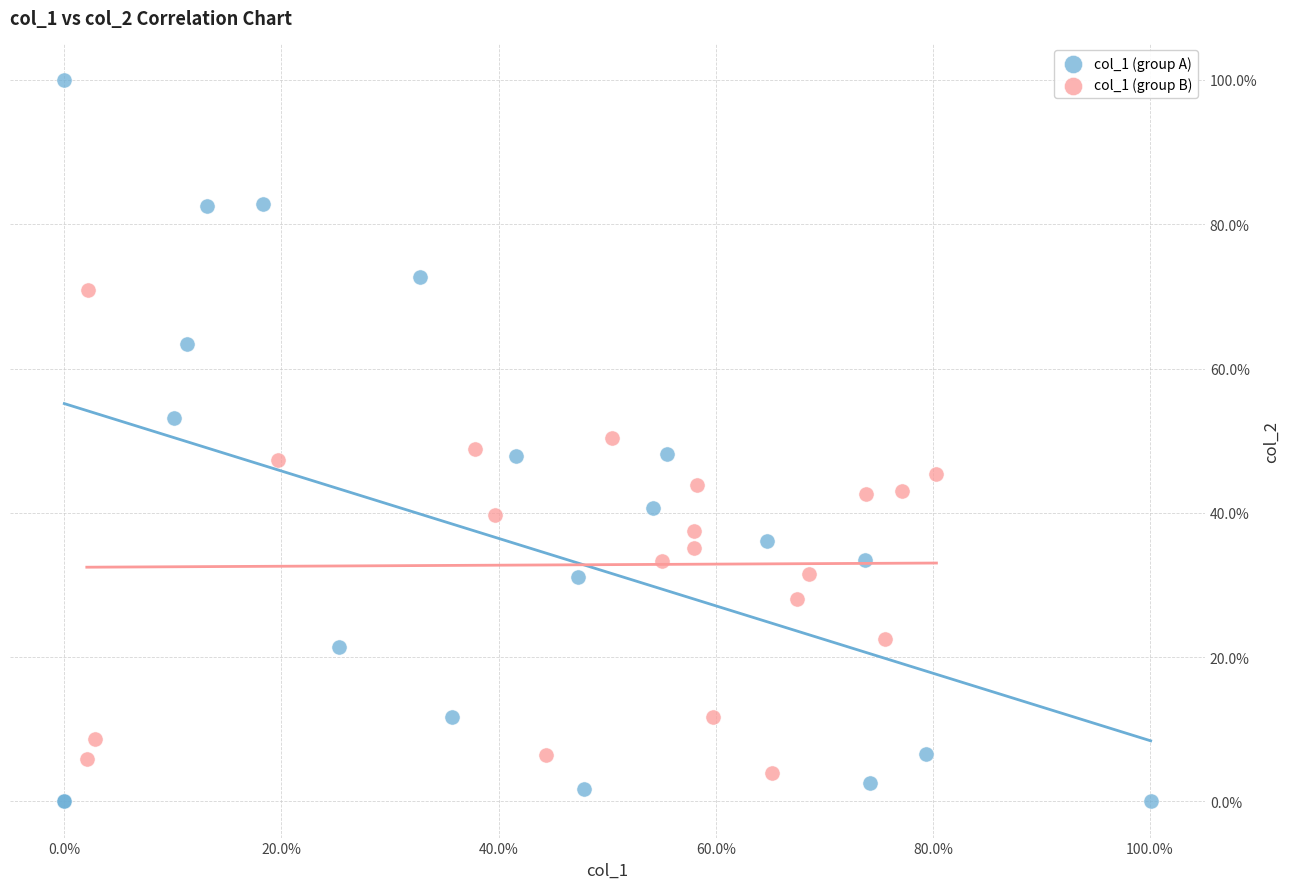

What are all the series names shown in the legend?

col_1 (group A), col_1 (group B)